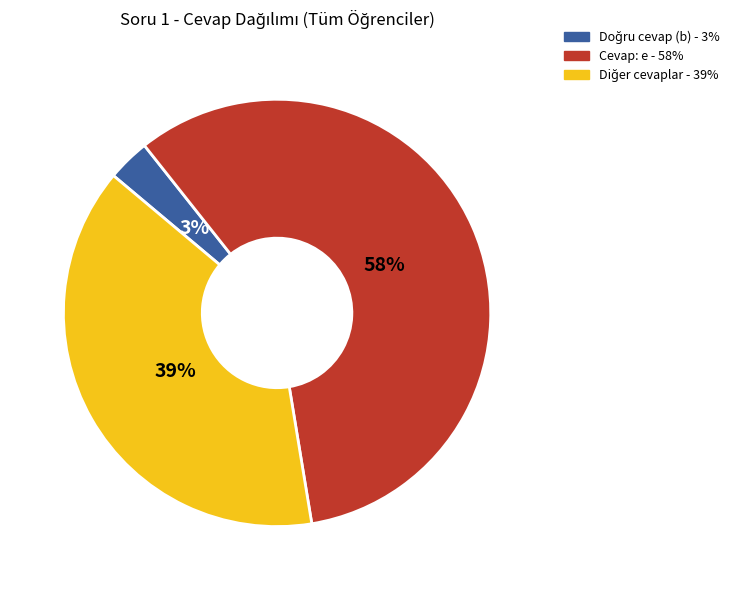

What percentage is the Cevap: e - 58% slice, to the nearest percent?

58%